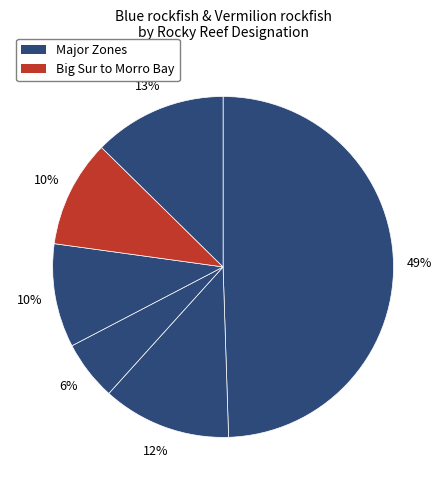

Is there a majority slice in this chart?

No